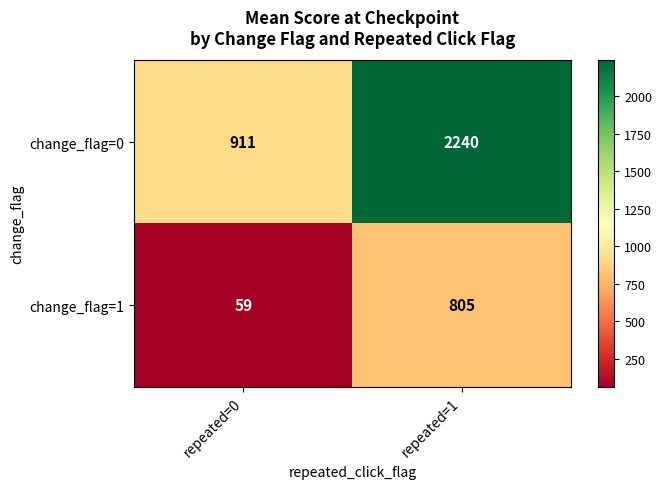

Which category has the highest value in the change_flag=0 series?

repeated=1